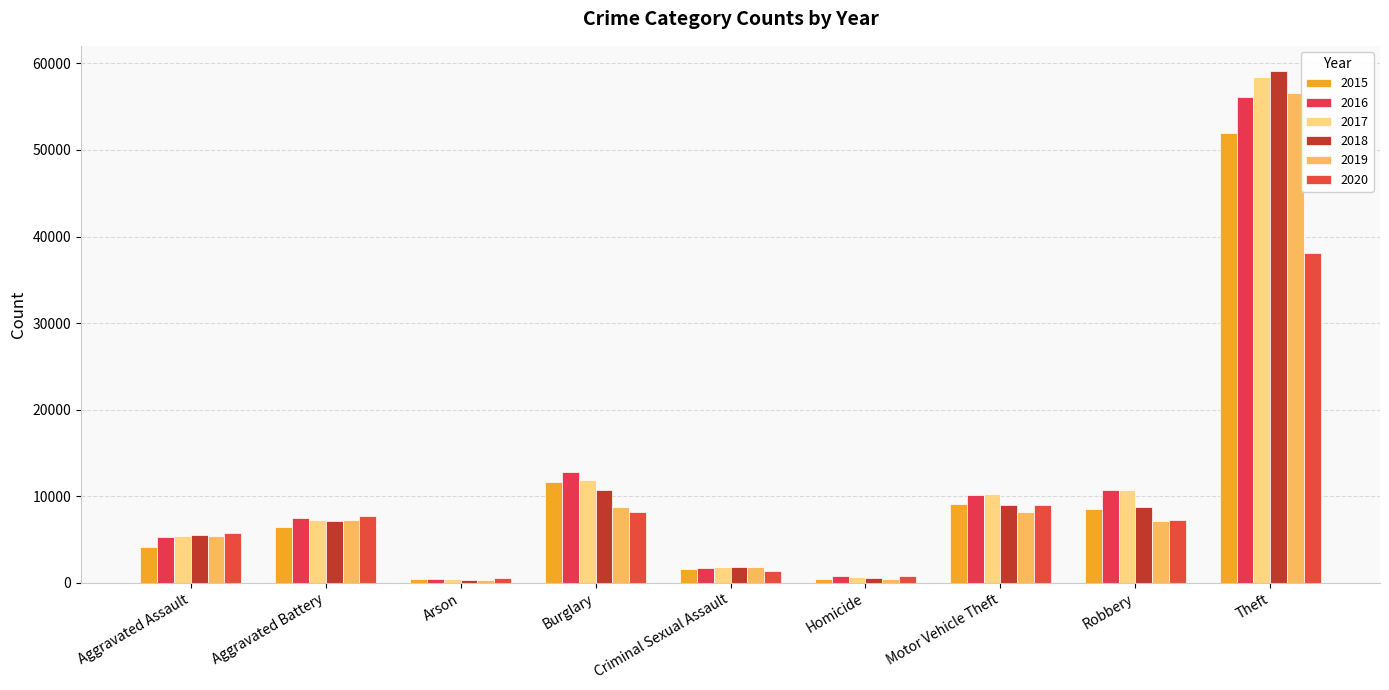

What are all the series names shown in the legend?

2015, 2016, 2017, 2018, 2019, 2020